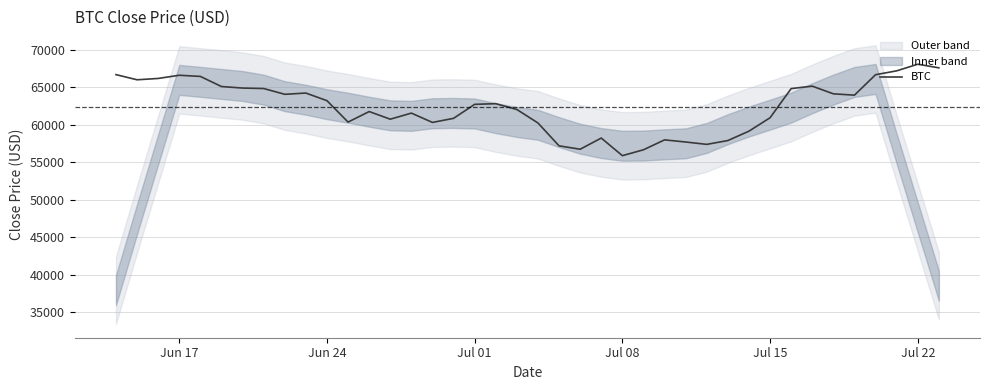

What is the highest value of the BTC series?

68088.1